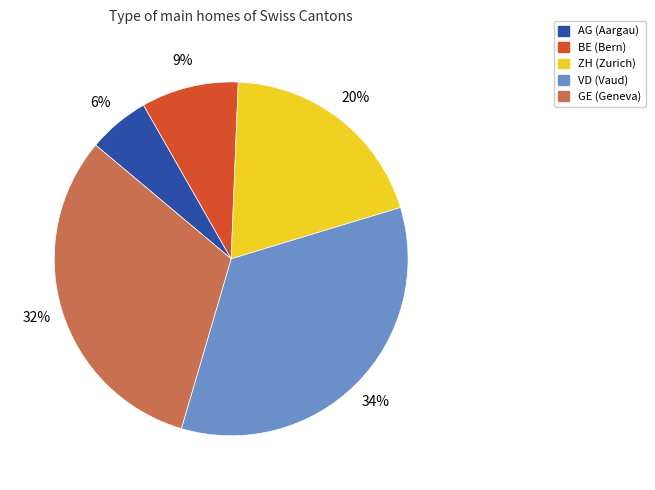

To the nearest percent, what percentage of the pie is AG?

6%